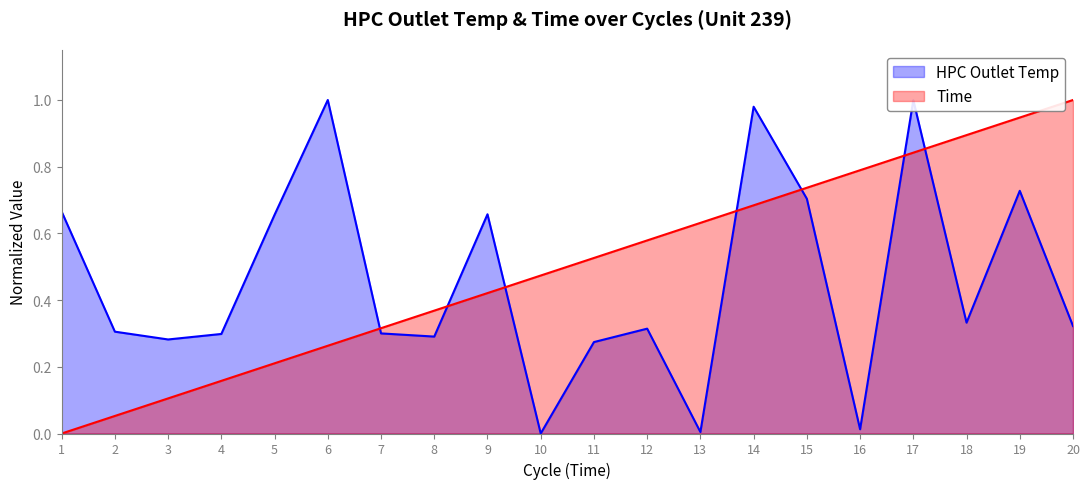

At which category does the chart reach its peak across all series?

6